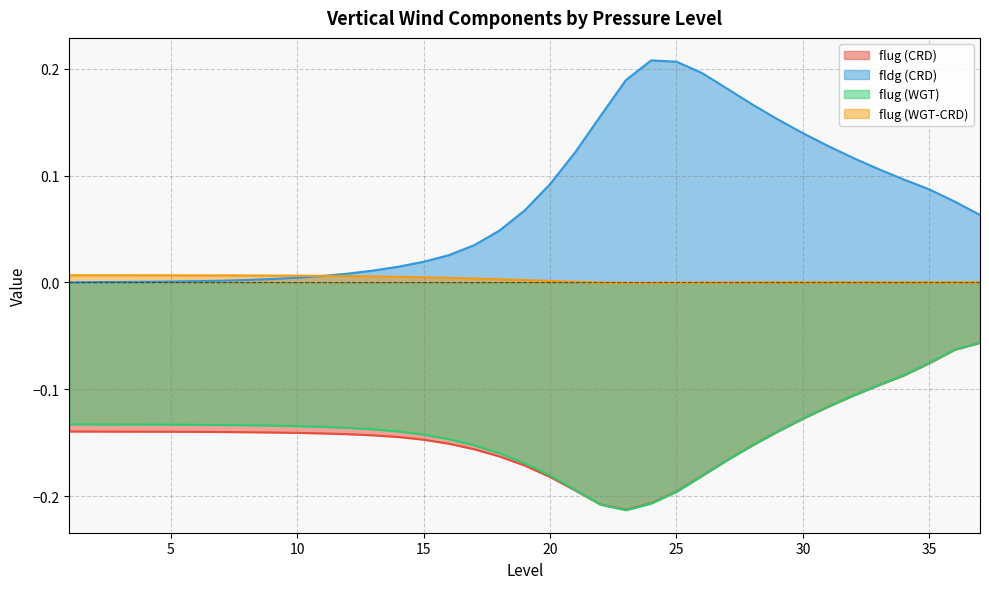

What is the difference between the maximum and minimum values in the fldg (CRD) series?

0.2